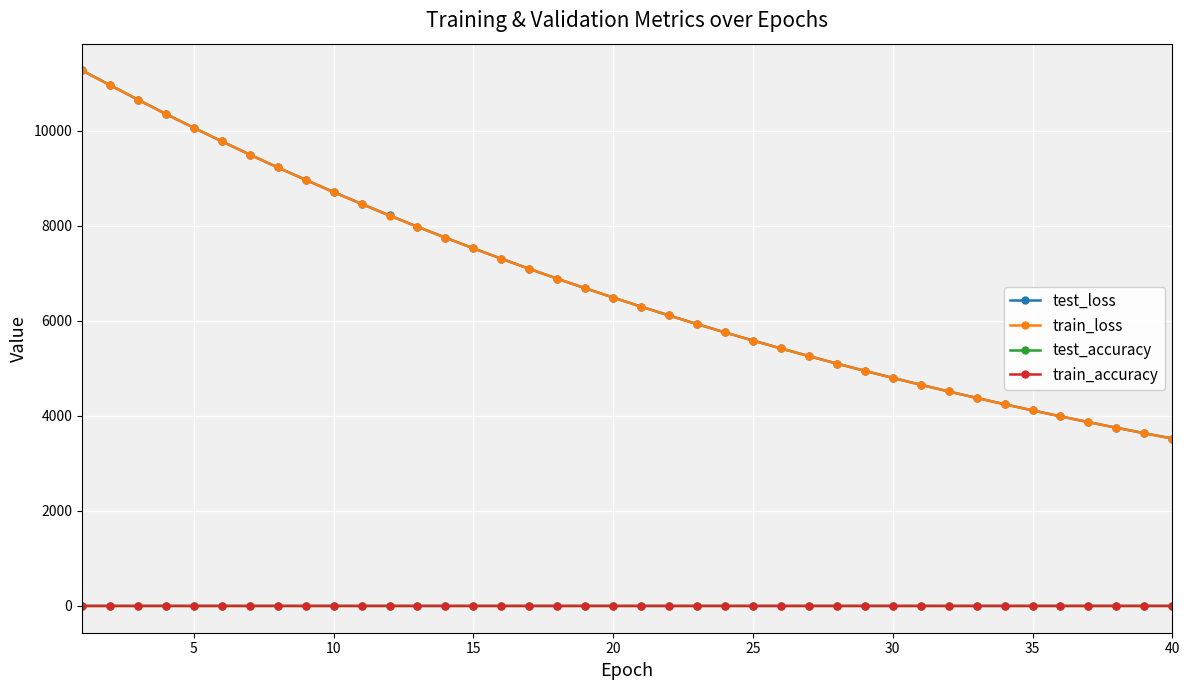

What is the greatest value displayed?

11270.2